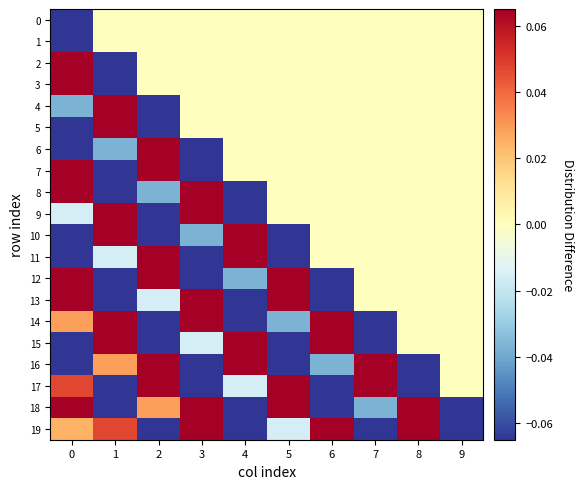

Between 3 and 9, which is larger?

3